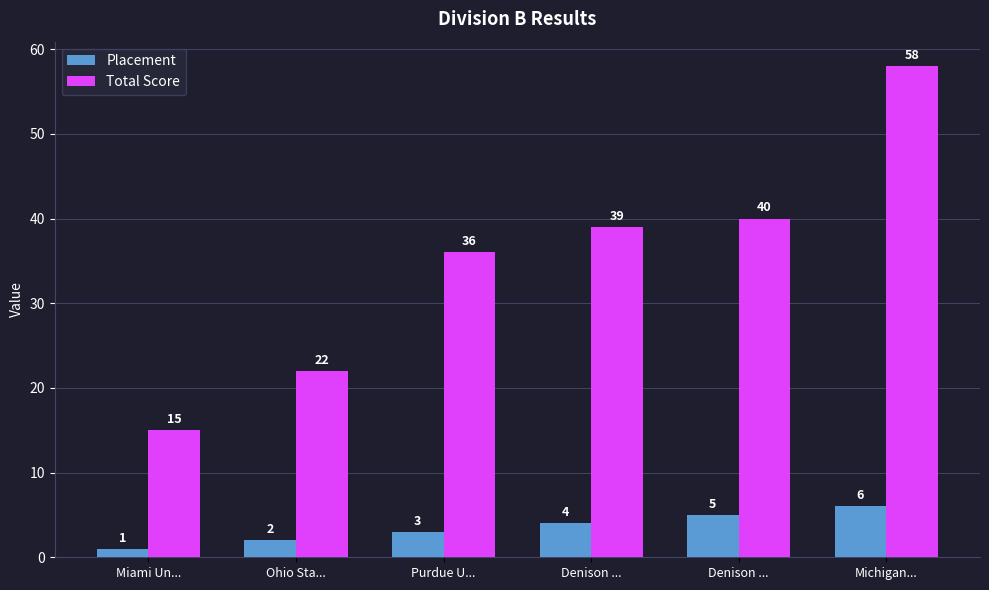

Which series has the largest total across all categories?

Total Score